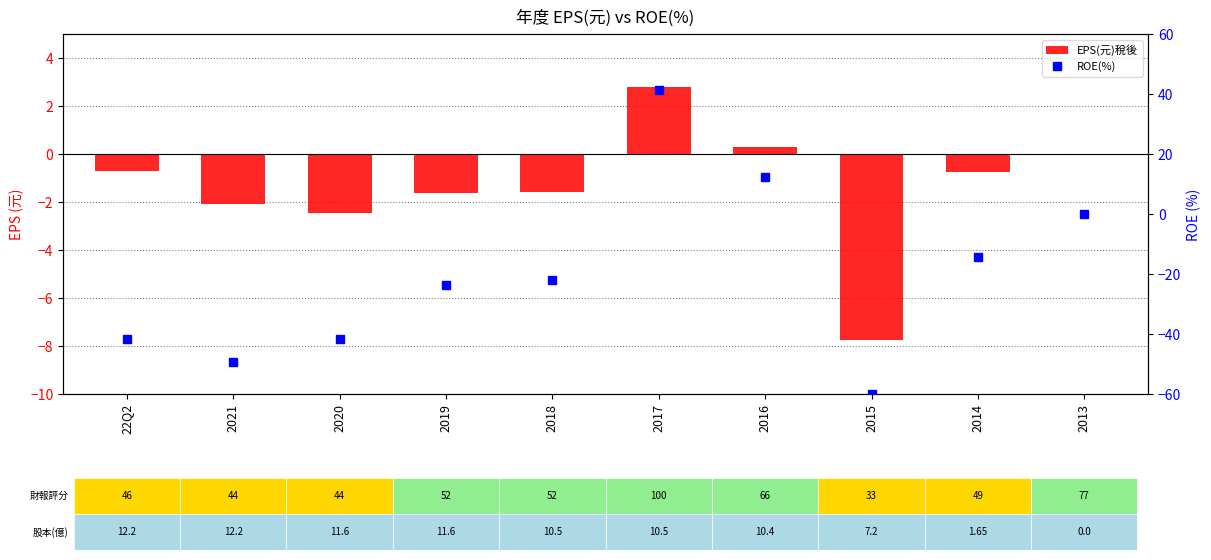

Is it true that ROE(%) equals -60.0 at 2015?

True